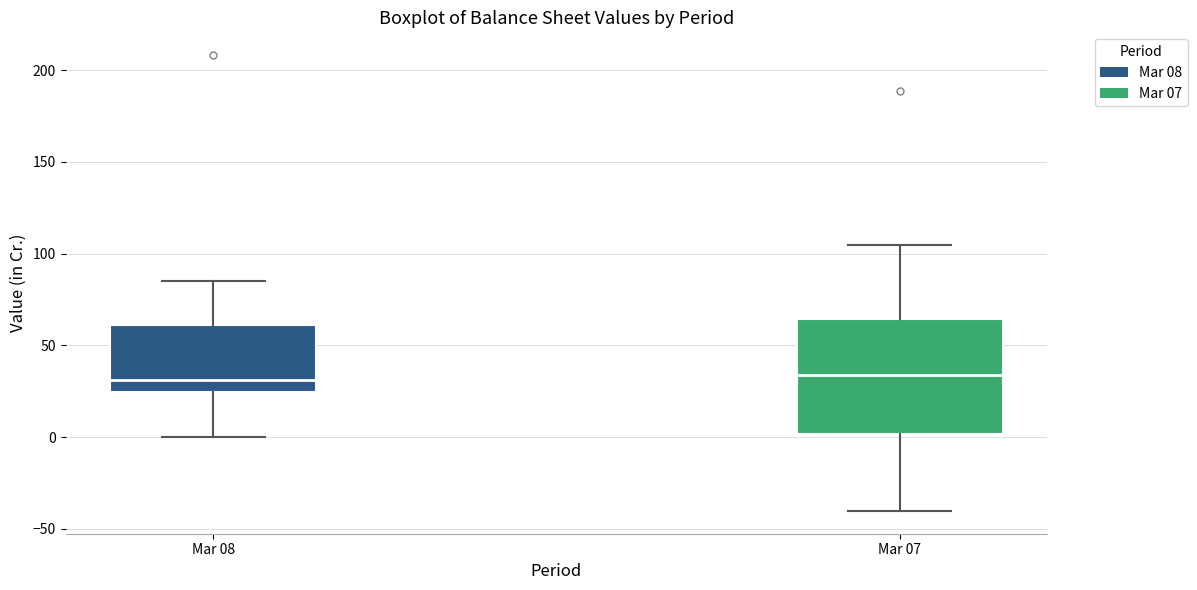

Reading left to right, read every box against the y-axis: the position of its median line, the range the box covers, and the ends of its whiskers. The values are not printed on the chart, so give them approximately, as read against the axis.

Mar 08: median 30, box 25 to 60, whiskers 0 to 85
Mar 07: median 35, box 0 to 65, whiskers -40 to 105